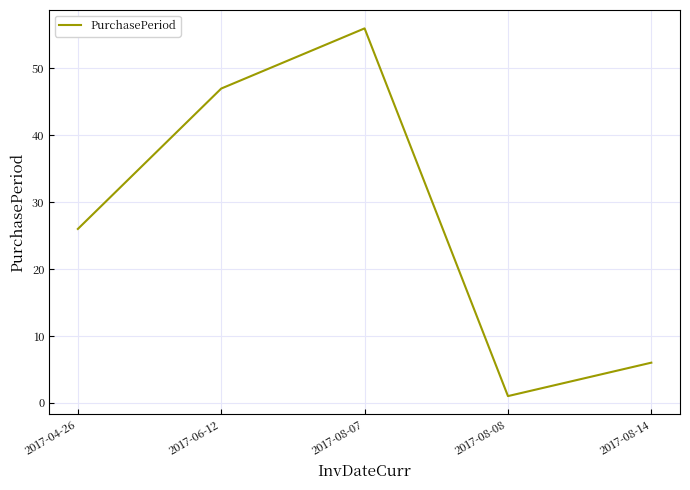

The value at 2017-08-07 is 92. True or false?

False